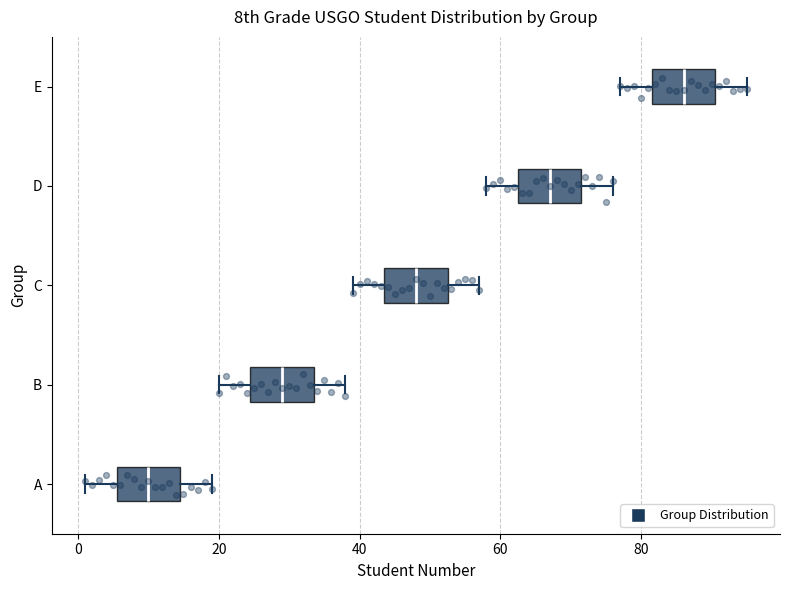

Which box has the furthest to the right median line?

E